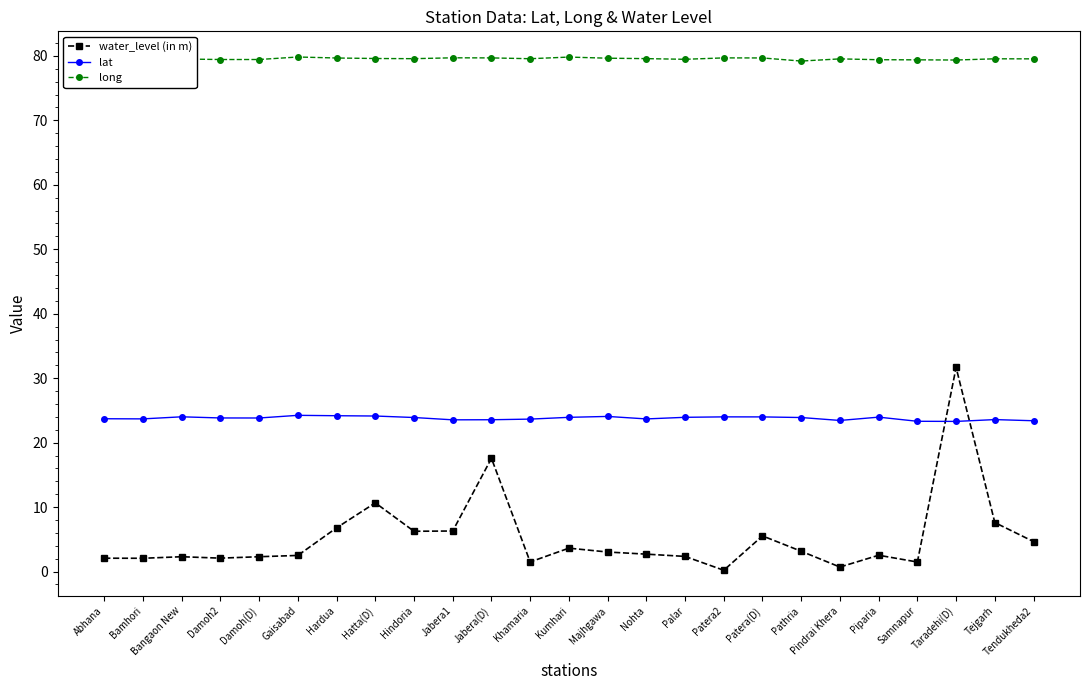

At how many categories does at least one series exceed 30?

25